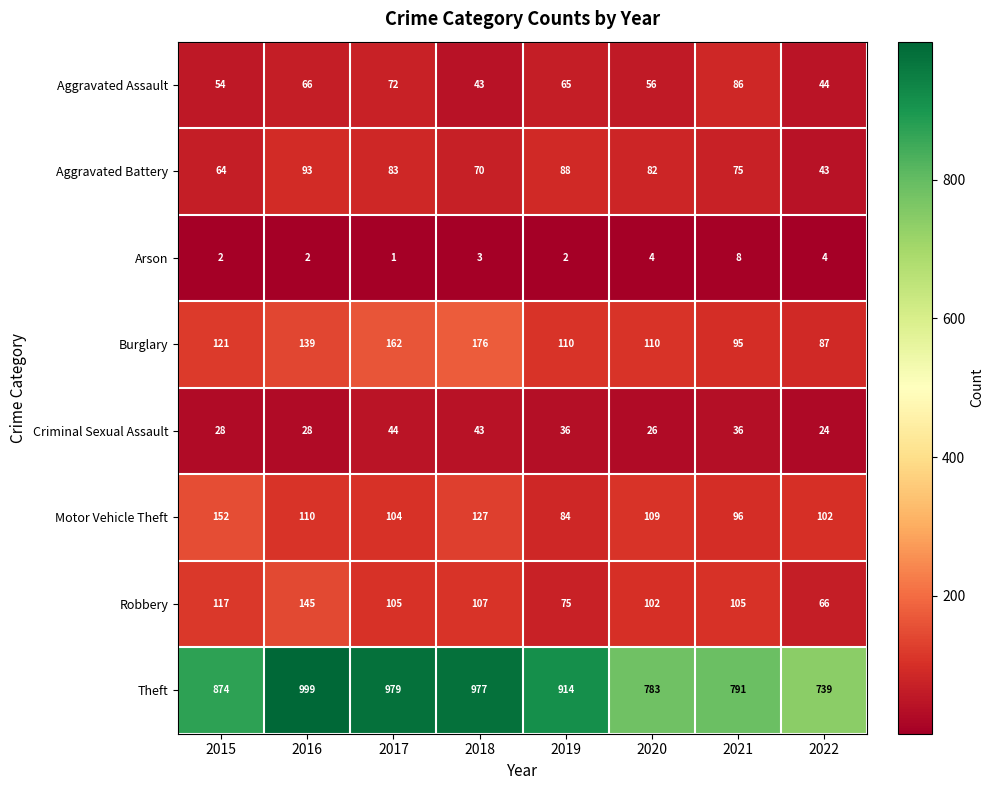

What is the difference between the Robbery values at 2015 and 2019?

42